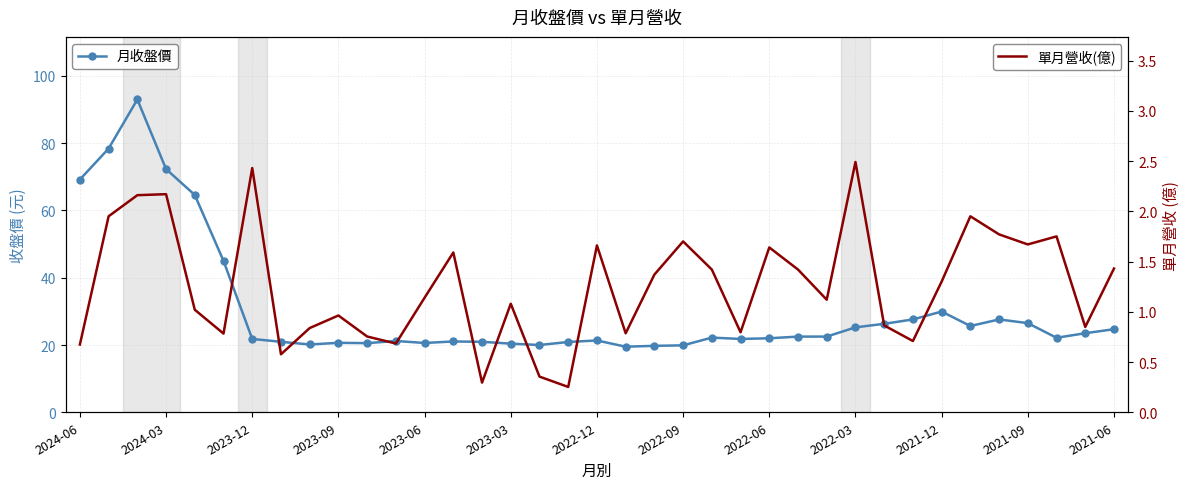

What value does the 月收盤價 series have at 25?

22.5